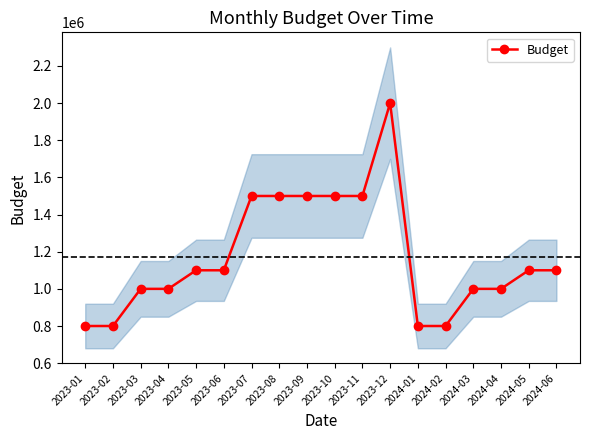

The value at 2024-05 is 1726625. True or false?

False